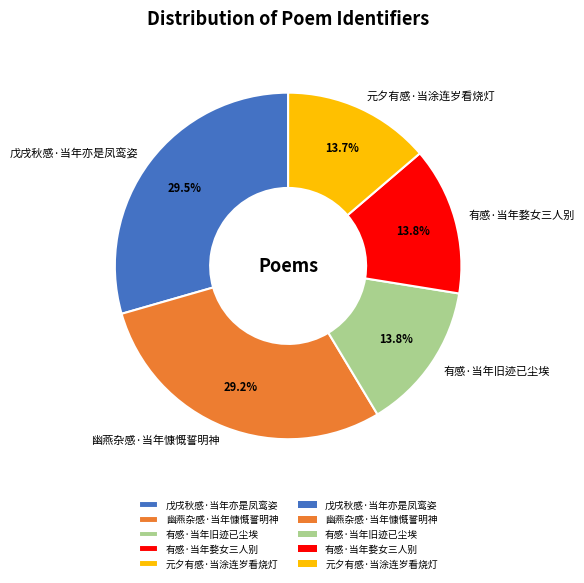

To the nearest percent, what portion does 幽燕杂感·当年慷慨誓明神 represent?

29%